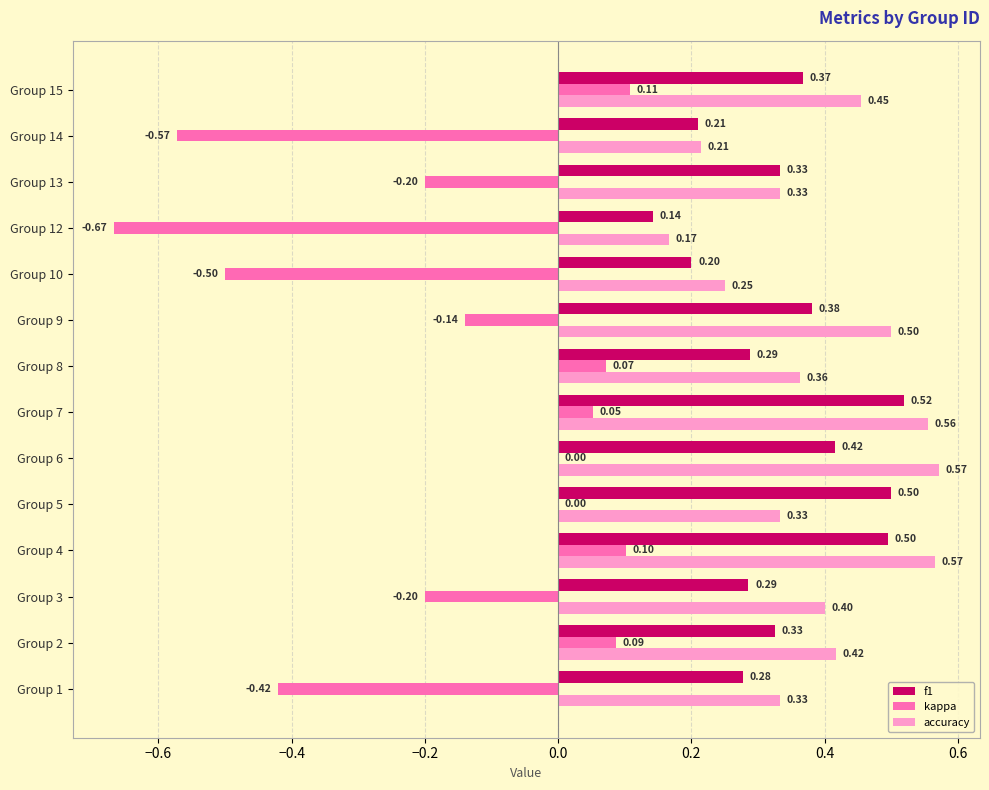

What is the sum of the f1 values at Group 8 and Group 15?

0.7